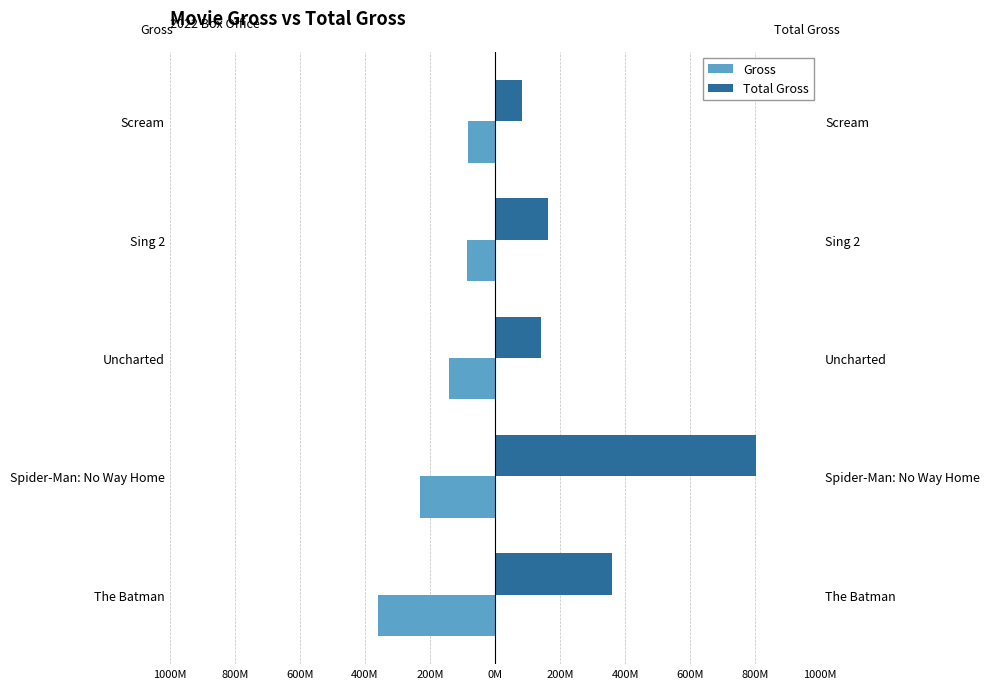

Which series has the largest total across all categories?

Total Gross